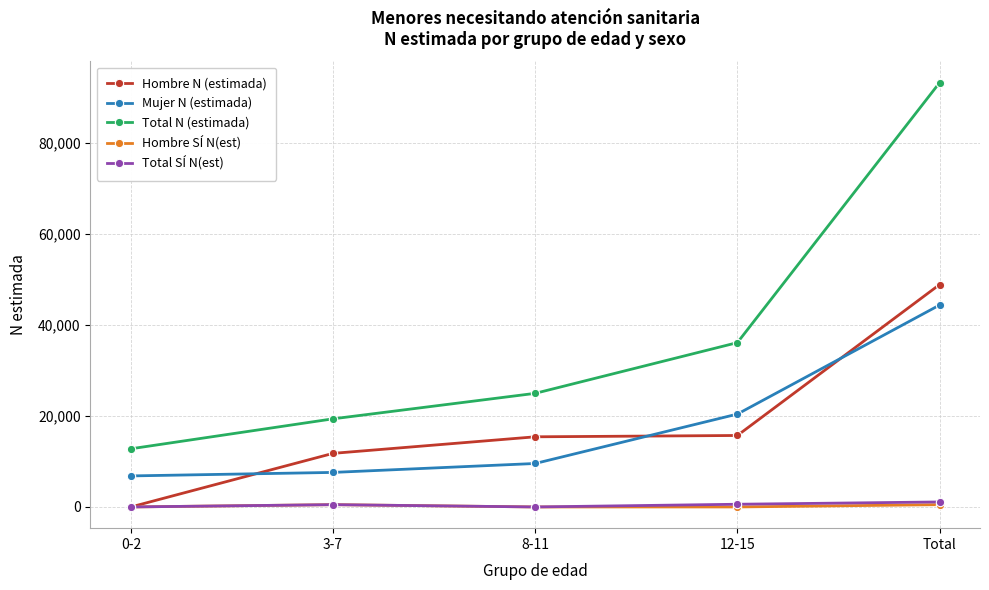

Which series changed the most between 8-11 and 12-15?

Total N (estimada)